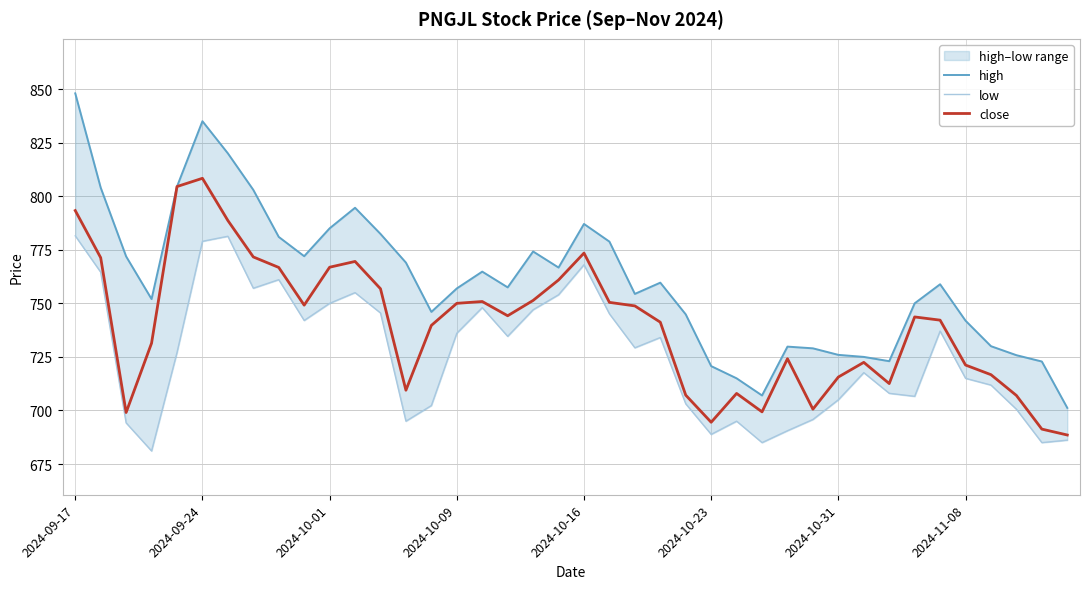

Rank the series by their maximum value, from lowest to highest.

low, close, high